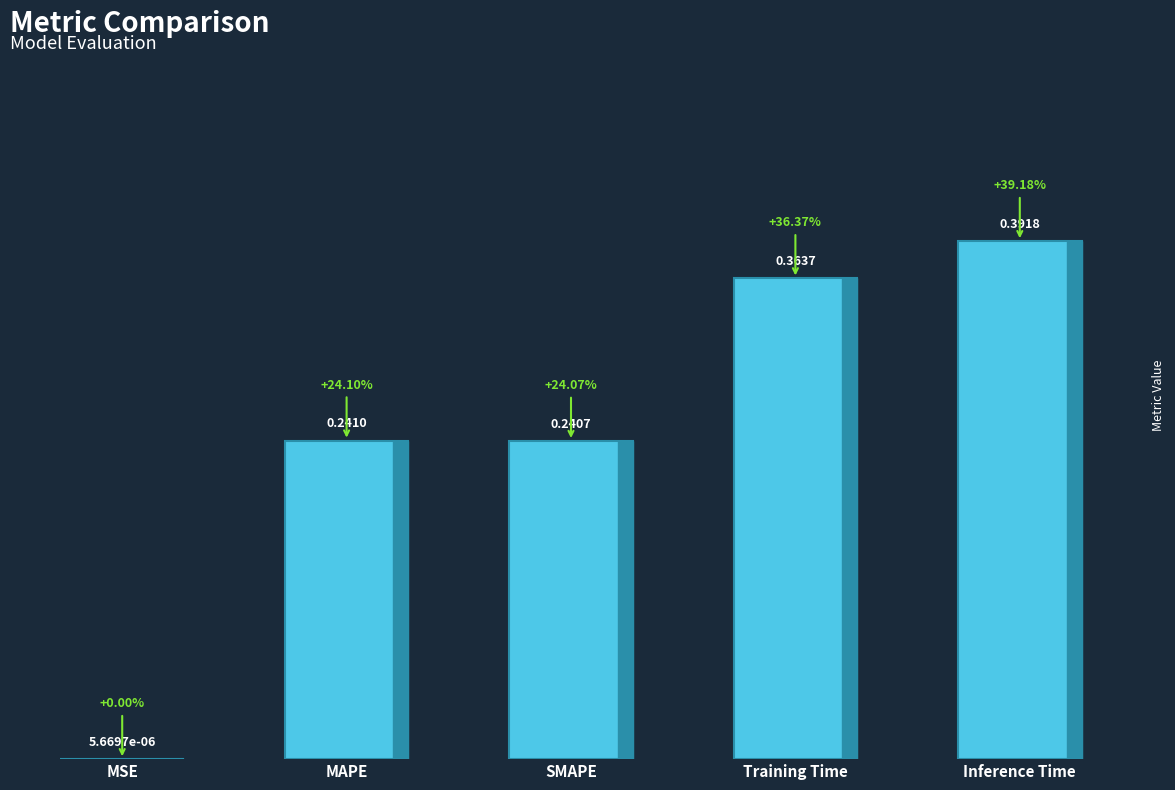

Where is the data nearest to the value 0?

MSE